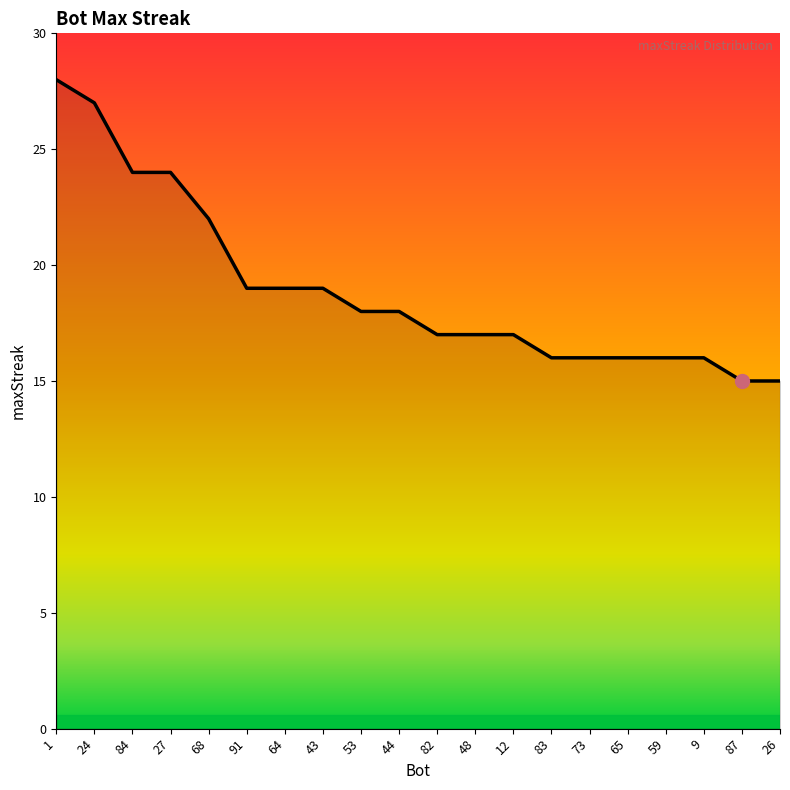

Reading left to right, extract all data points from this chart.

28	27	24	24	22	19	19	19	18	18	17	17	17	16	16	16	16	16	15	15